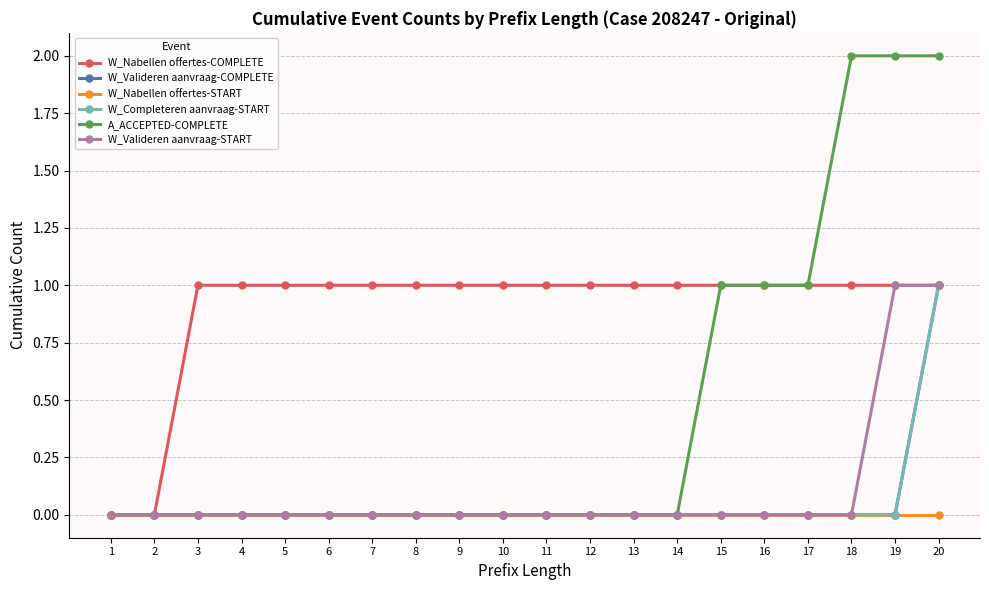

How many W_Valideren aanvraag-START values are between 0 and 1?

20